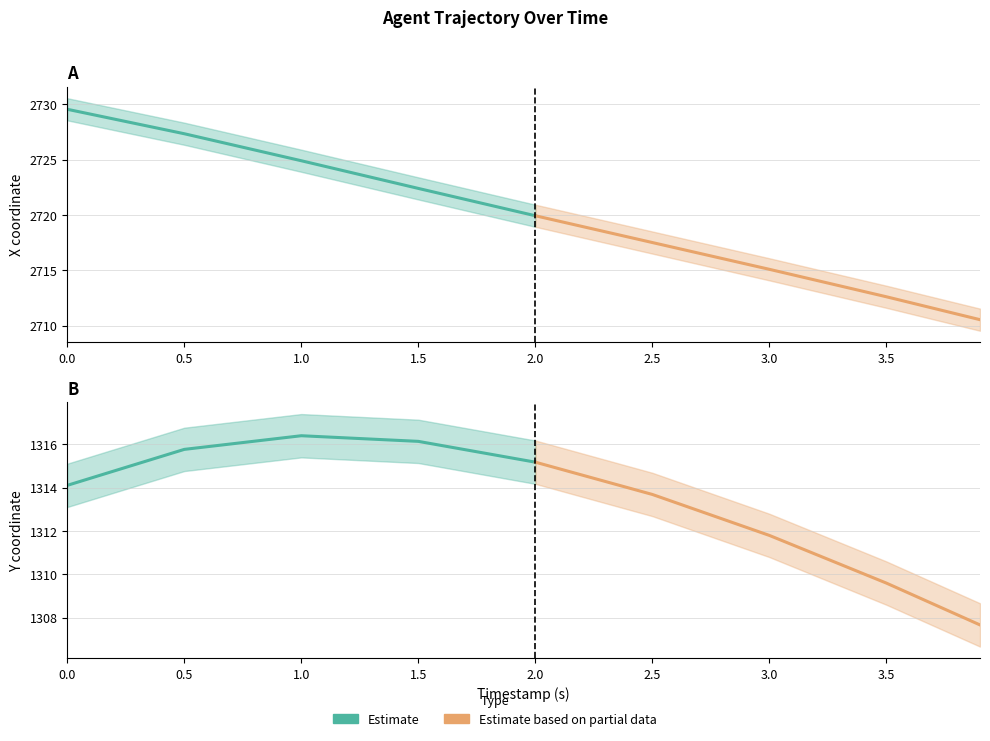

What is the difference between the second highest and minimum values in the Estimate based on partial data series?

6.0